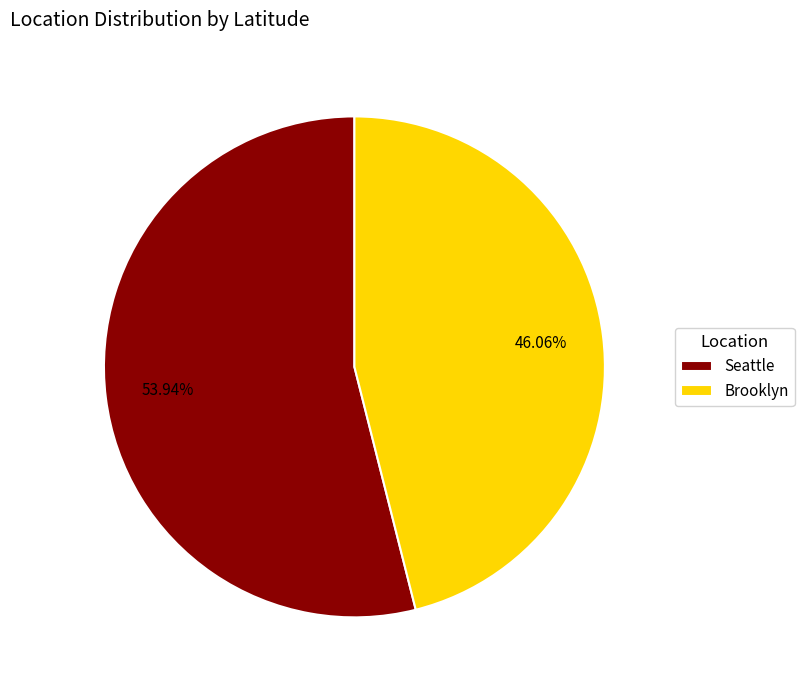

Is it true that Seattle is 67% of the pie?

False